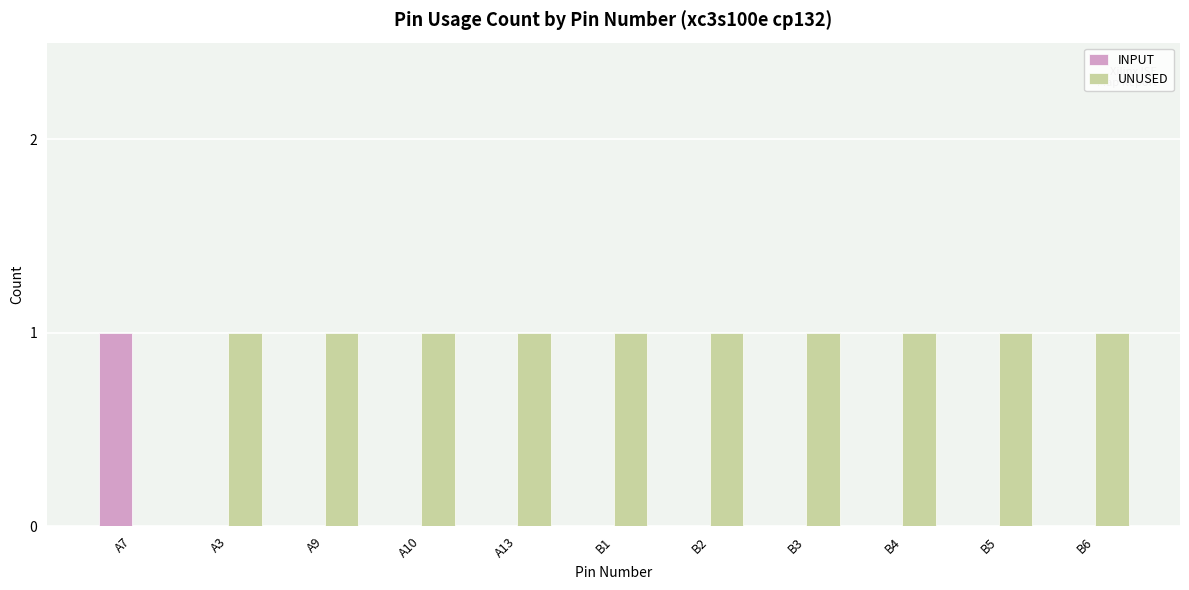

How many INPUT values are between 0 and 1?

11